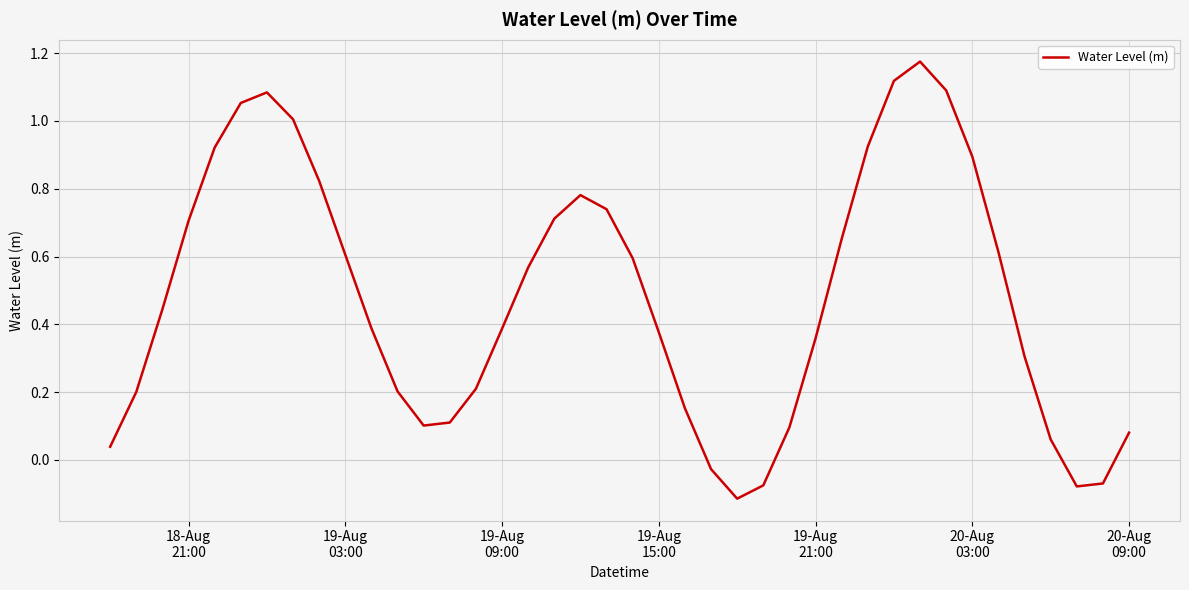

Reading left to right, extract all data points from this chart.

0.0	0.2	0.4	0.7	0.9	1.1	1.1	1.0	0.8	0.6	0.4	0.2	0.1	0.1	0.2	0.4	0.6	0.7	0.8	0.7	0.6	0.4	0.2	-0.0	-0.1	-0.1	0.1	0.4	0.7	0.9	1.1	1.2	1.1	0.9	0.6	0.3	0.1	-0.1	-0.1	0.1